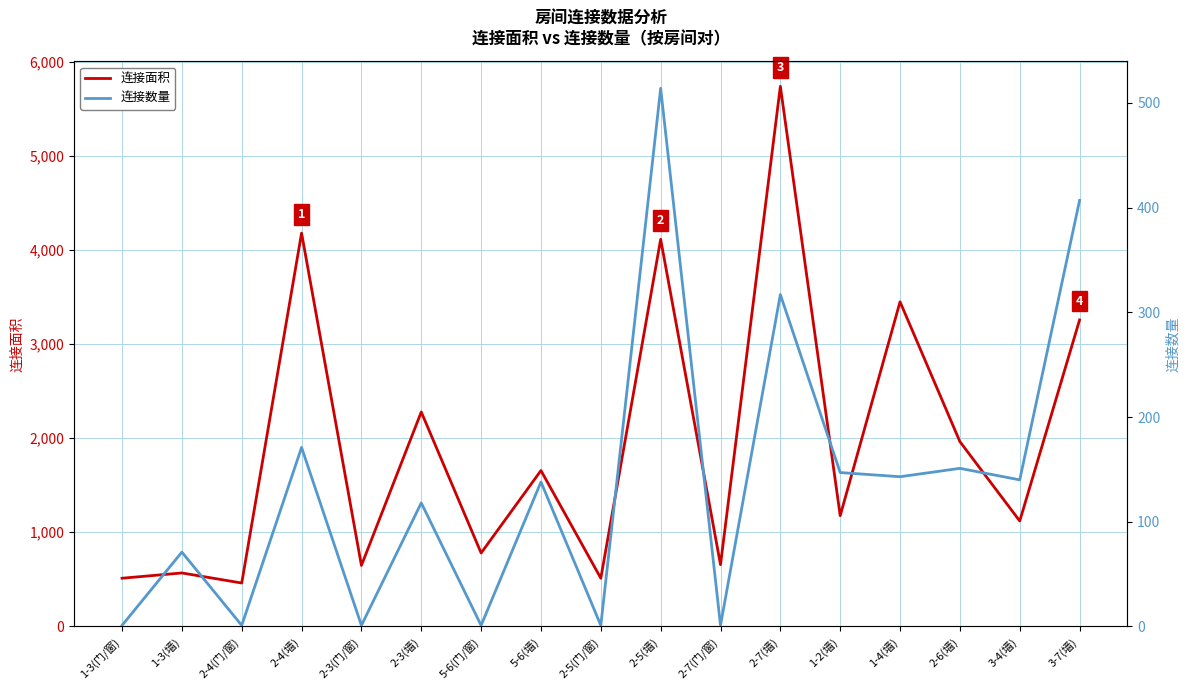

True or false: 连接数量 and 连接面积 intersect in this chart.

False